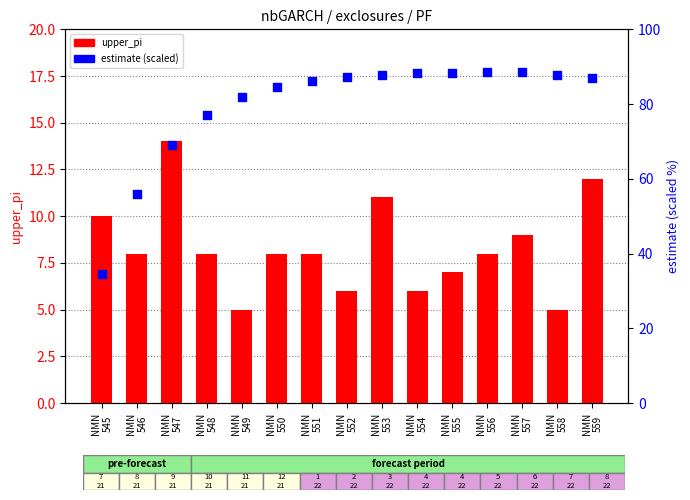

What are all the series names shown in the legend?

upper_pi, estimate (scaled)